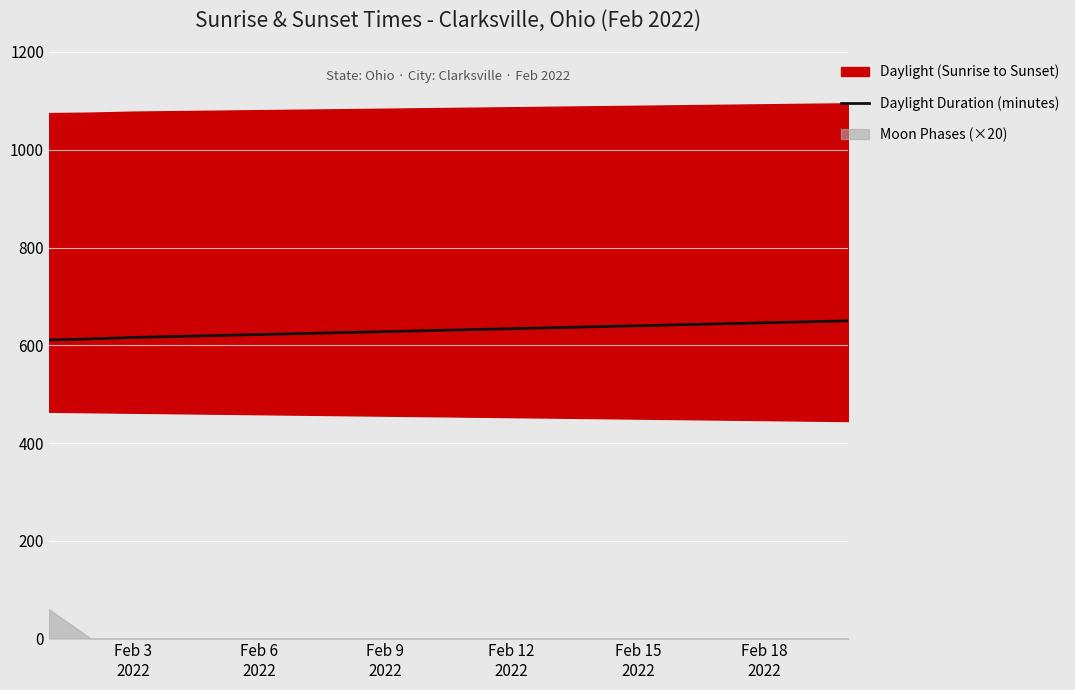

Reading right to left, what are all the values shown in this chart?

650	648	646	644	642	640	638	636	634	632	630	628	626	624	622	620	618	616	613	611